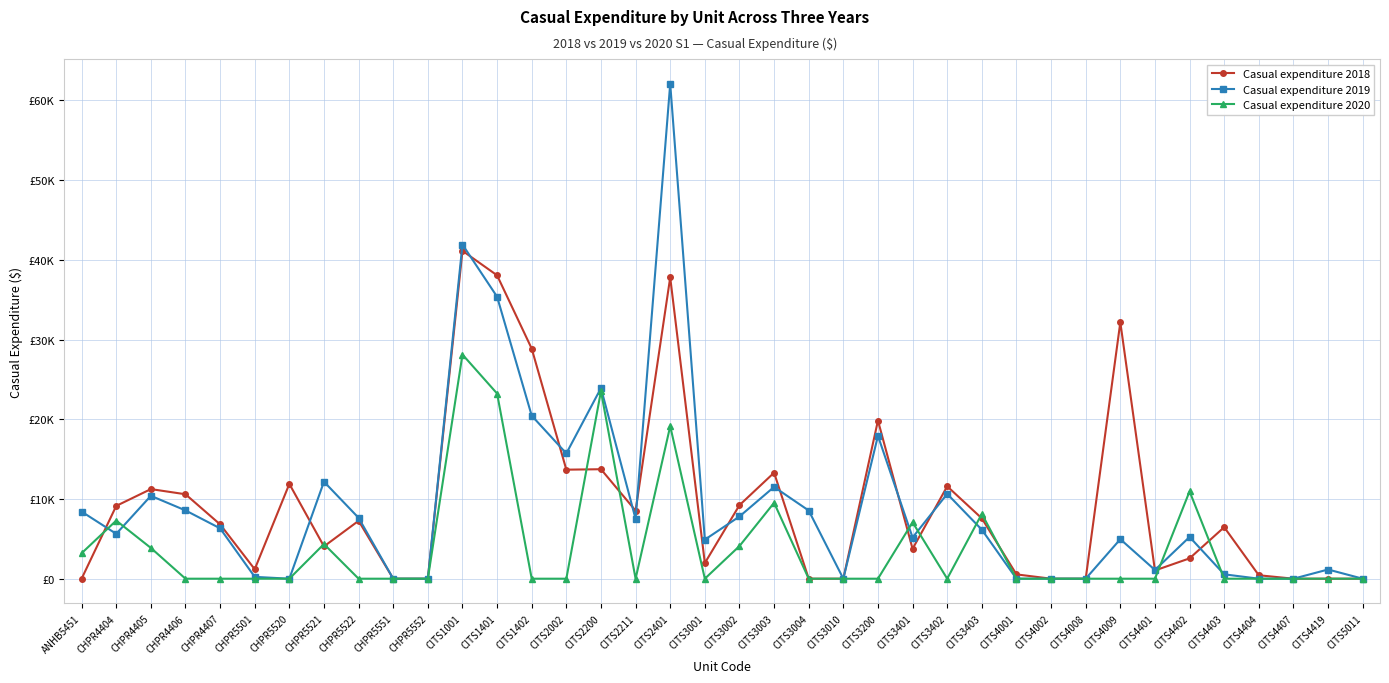

What is the label of the 30th point from the left?

CITS4008